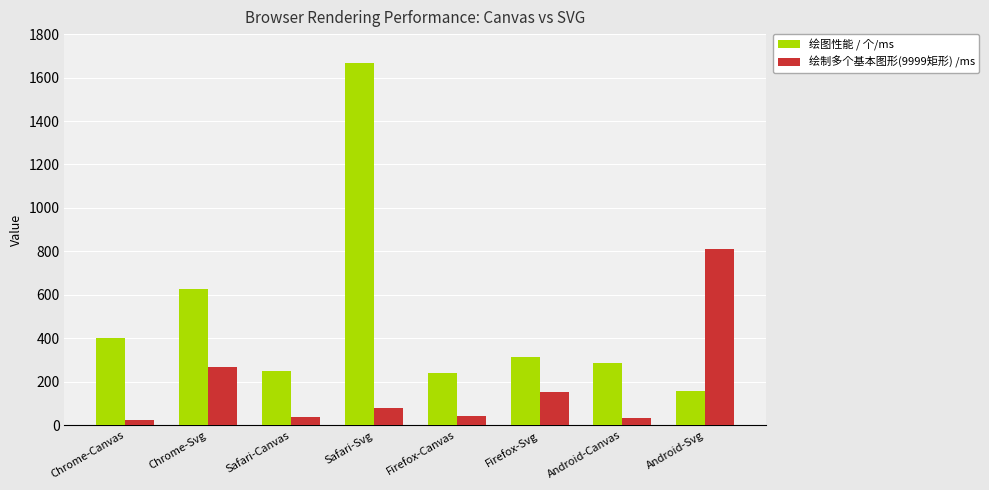

How many bars are there in each group?

2